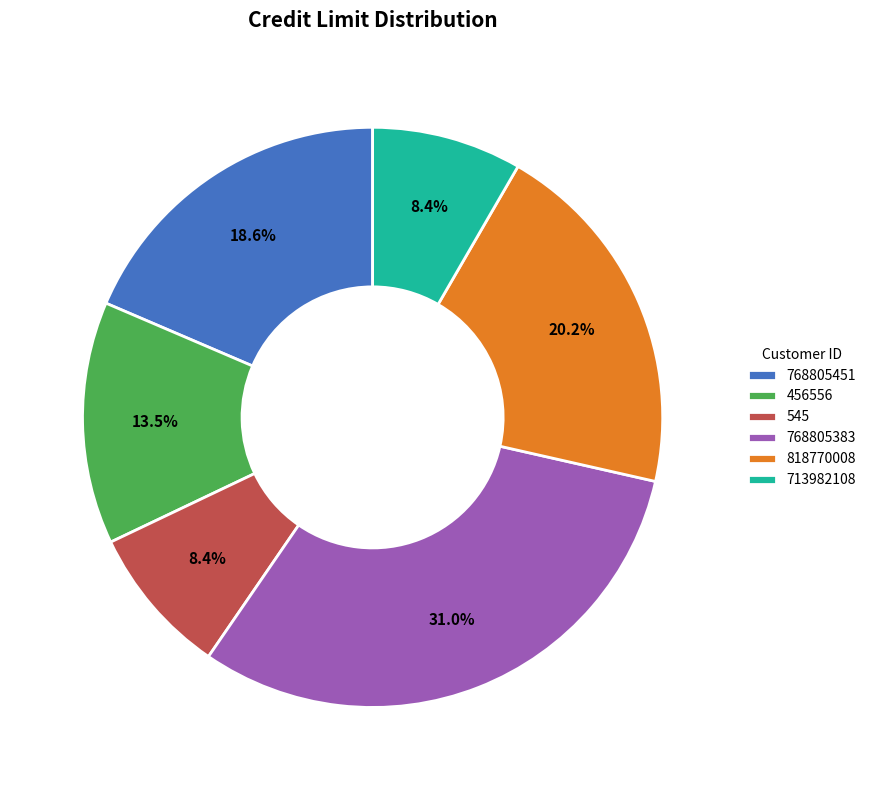

What percentage is NOT represented by 818770008?

79.8%